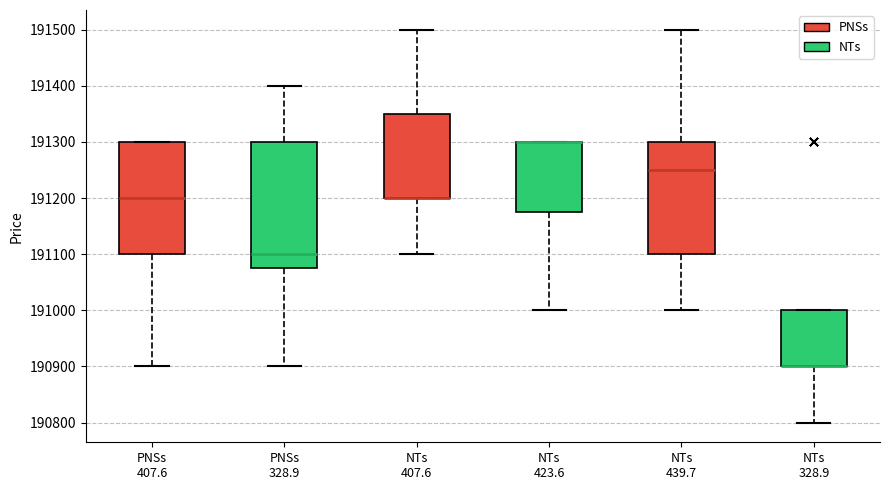

Where is the lower edge of the box for PNSs 407.6 on the y-axis? The values are not printed on the chart, so give them approximately, as read against the axis.

191100